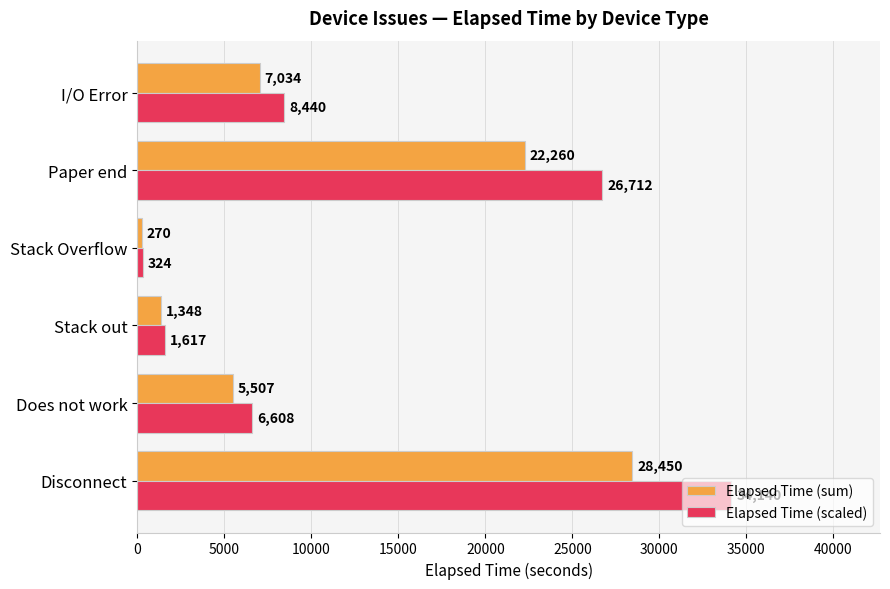

What is the difference between the highest and lowest values at Stack Overflow?

54.0